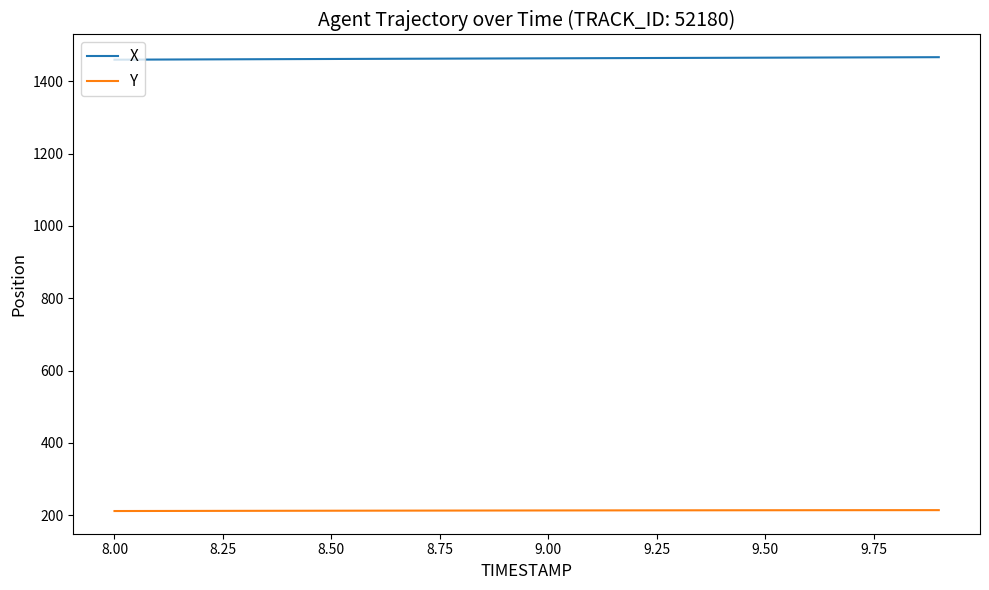

List the series in order of their overall mean, lowest first.

Y, X